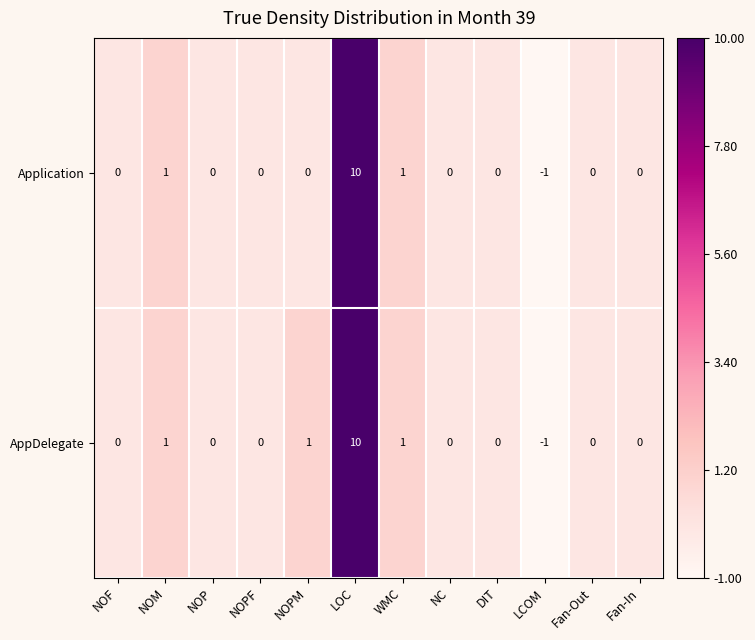

What is the greatest value displayed?

10